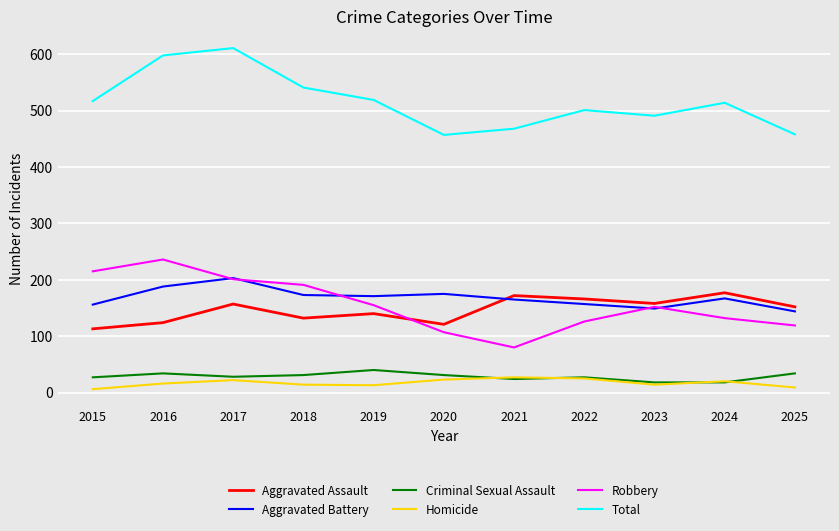

What is the difference between the second highest and minimum values in the Criminal Sexual Assault series?

16